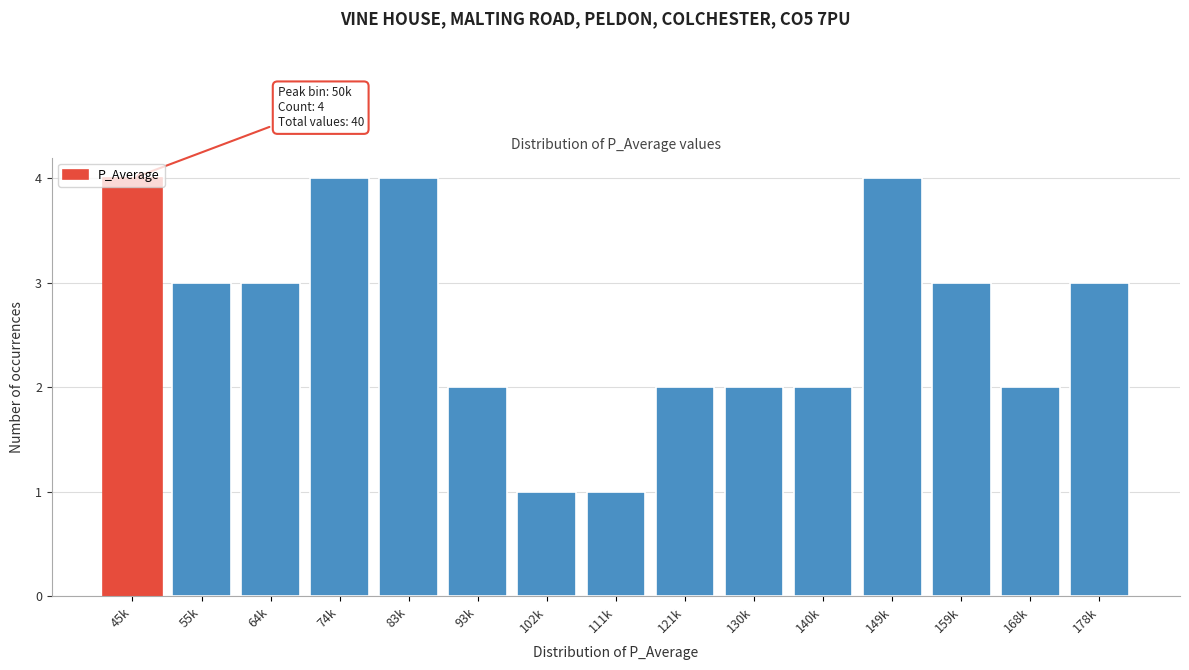

What is the value of the 5th bar from the left?

4